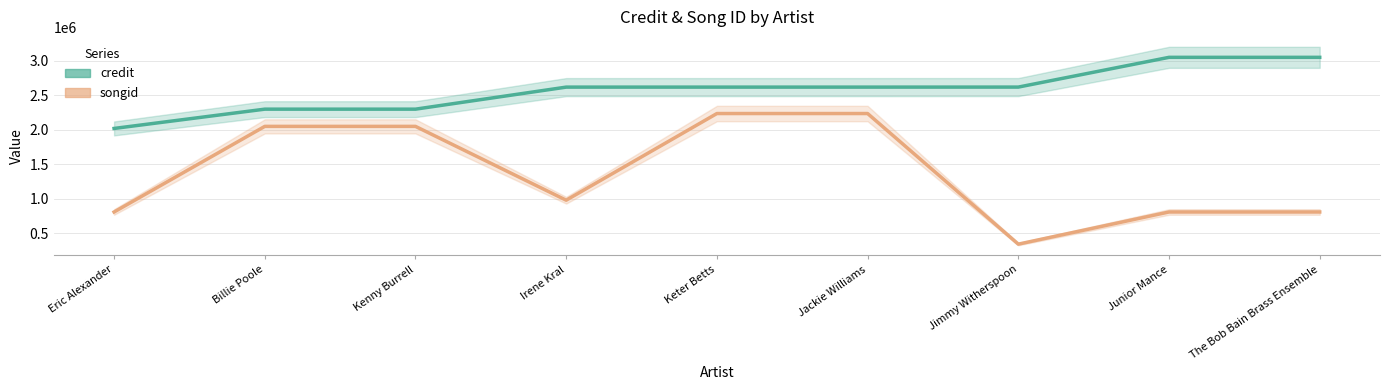

True or false: credit and songid intersect in this chart.

False